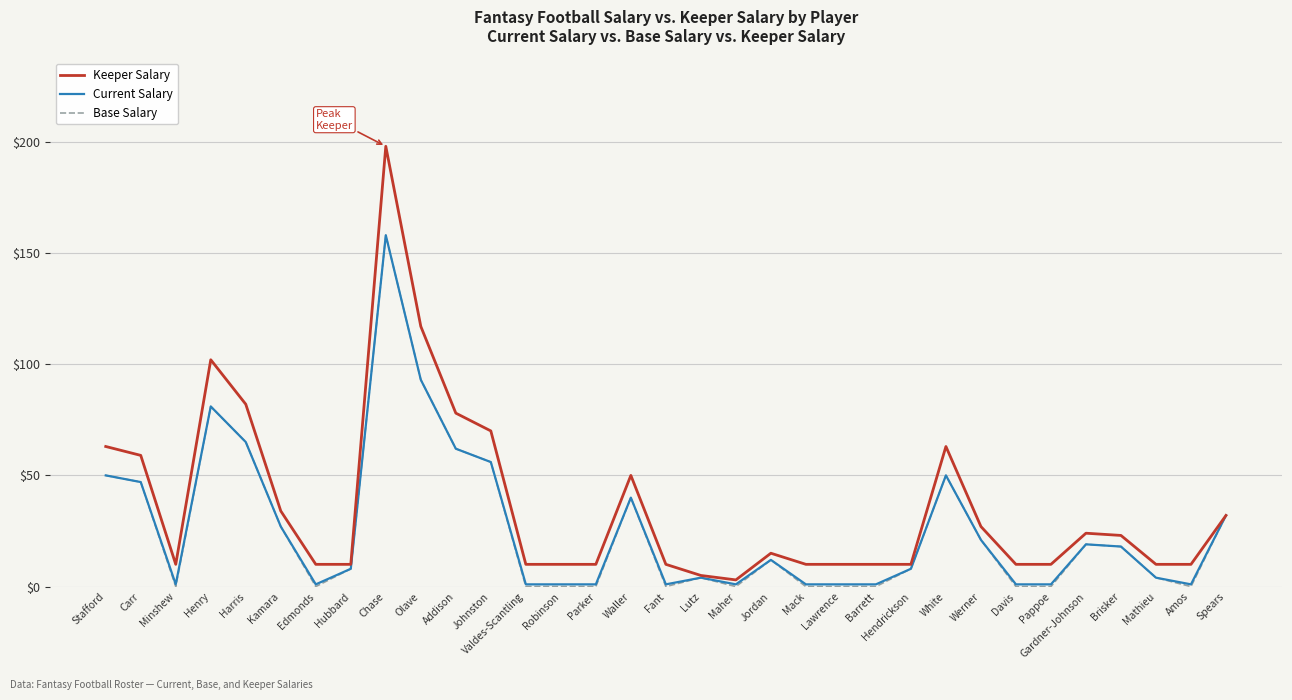

Between Hubbard and Olave, which series saw the biggest shift?

Keeper Salary